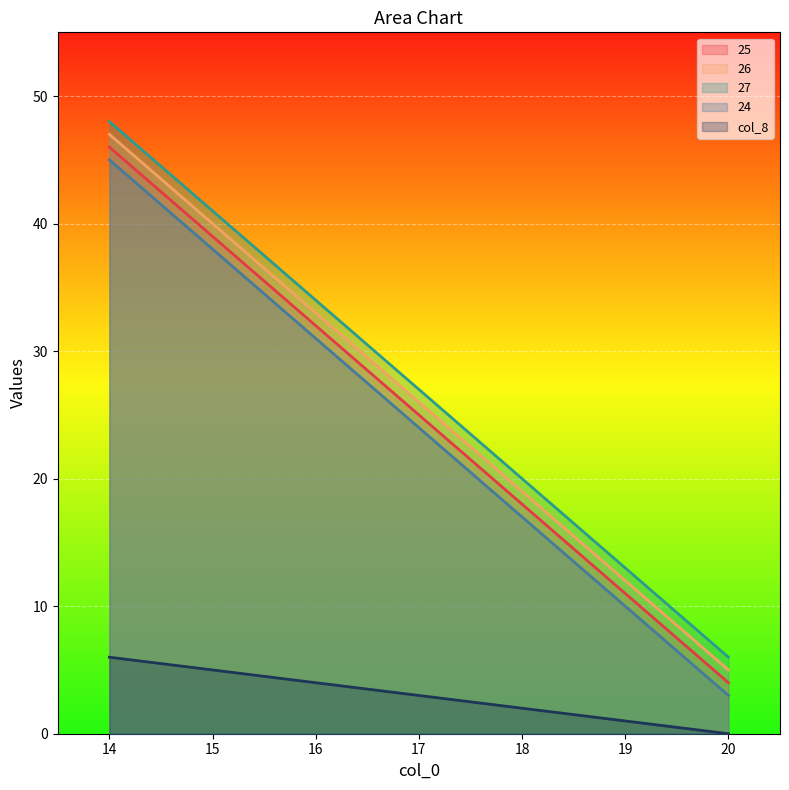

What are all the series names shown in the legend?

25, 26, 27, 24, col_8